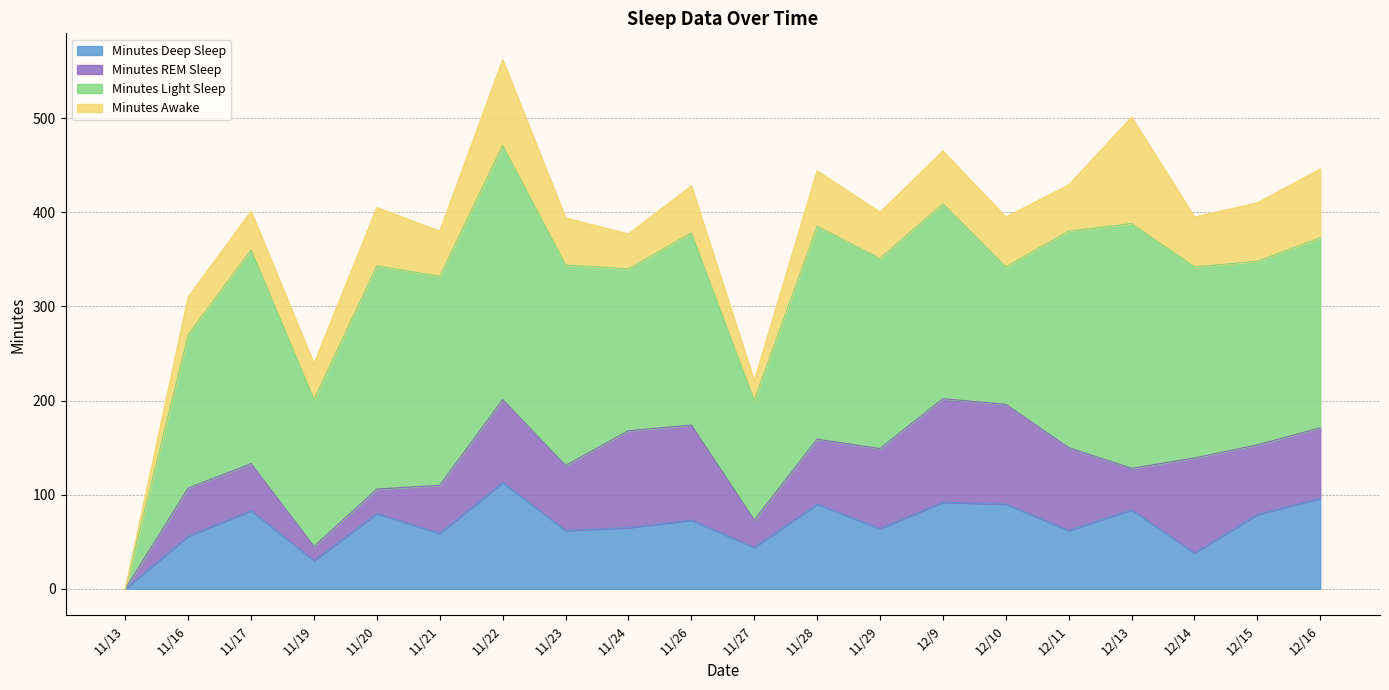

What is the maximum value for Minutes Deep Sleep?

113